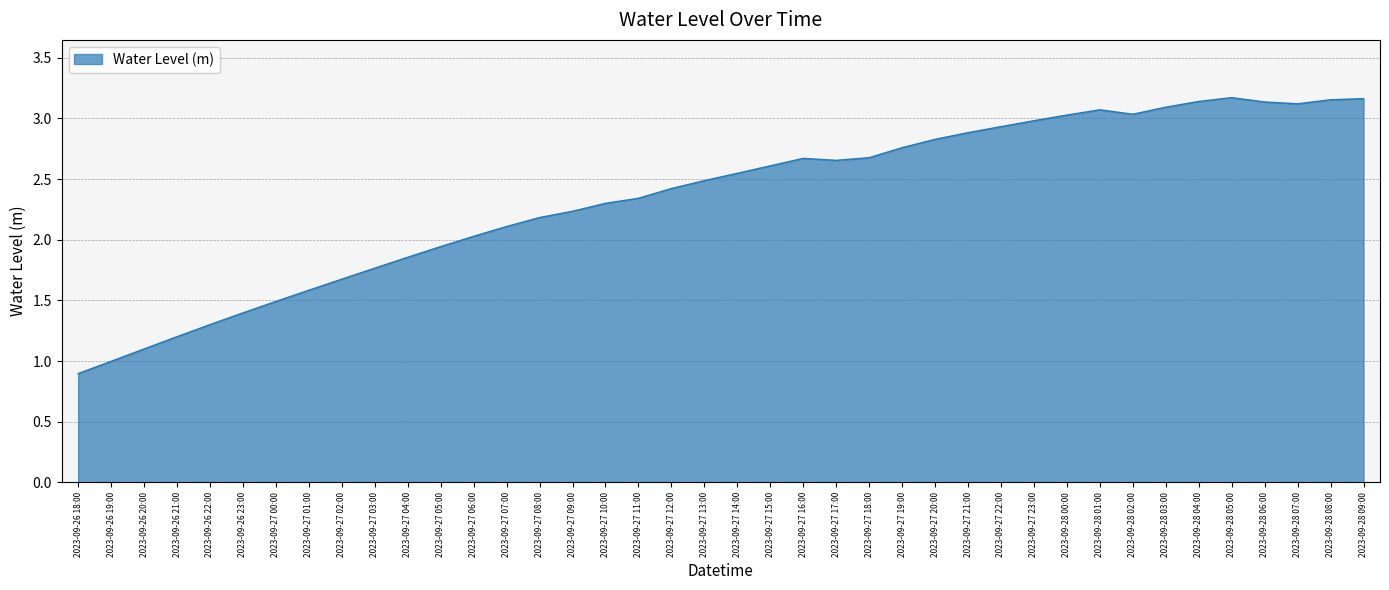

What position from the left is 2023-09-26 21:00?

4